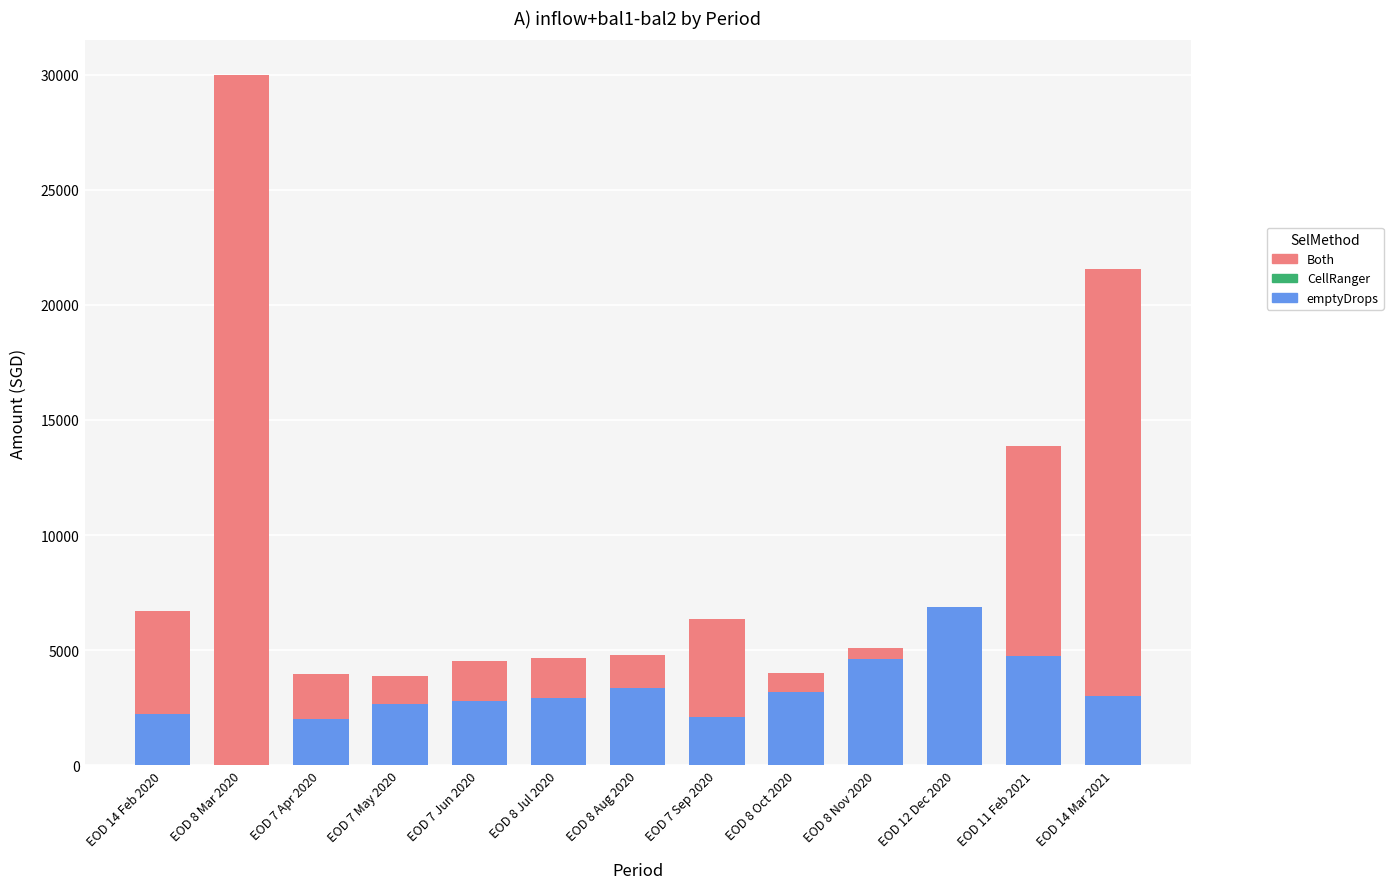

List the series in order of their peak value, highest first.

Both, emptyDrops, CellRanger